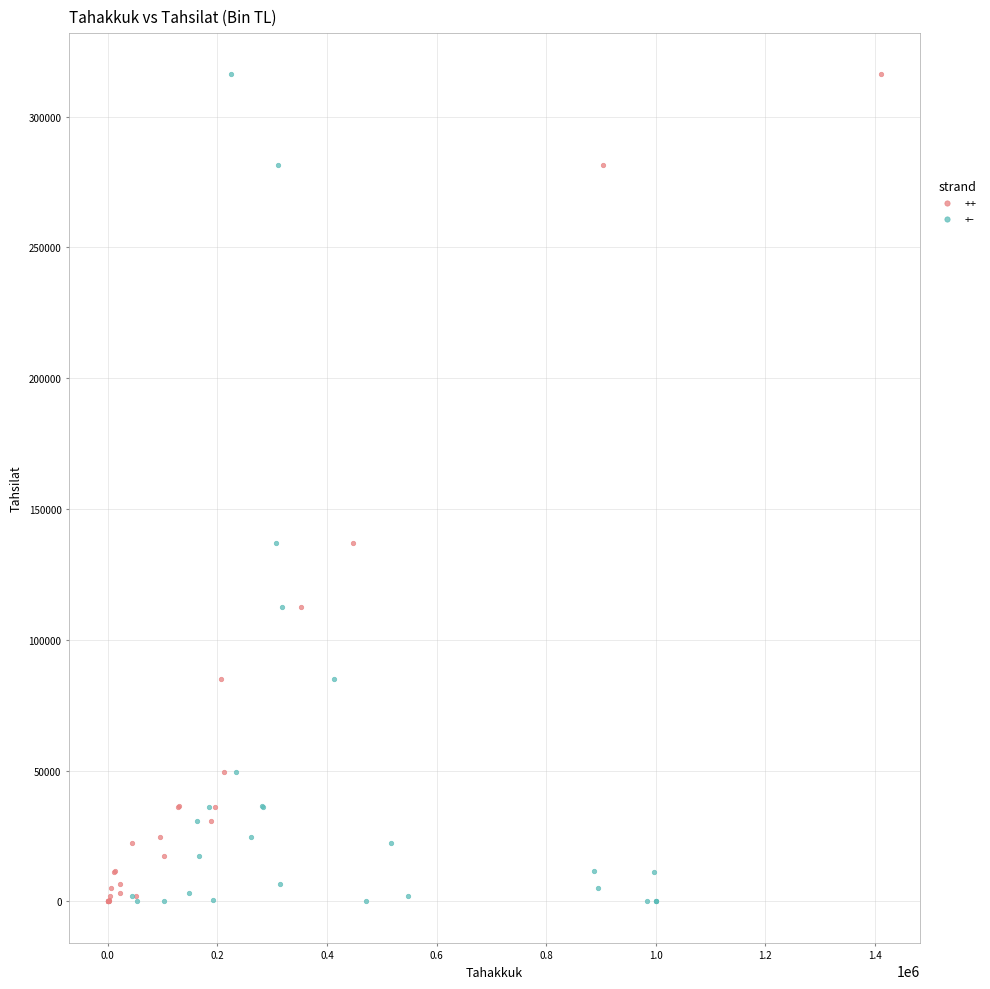

What are all the series names shown in the legend?

++, +-